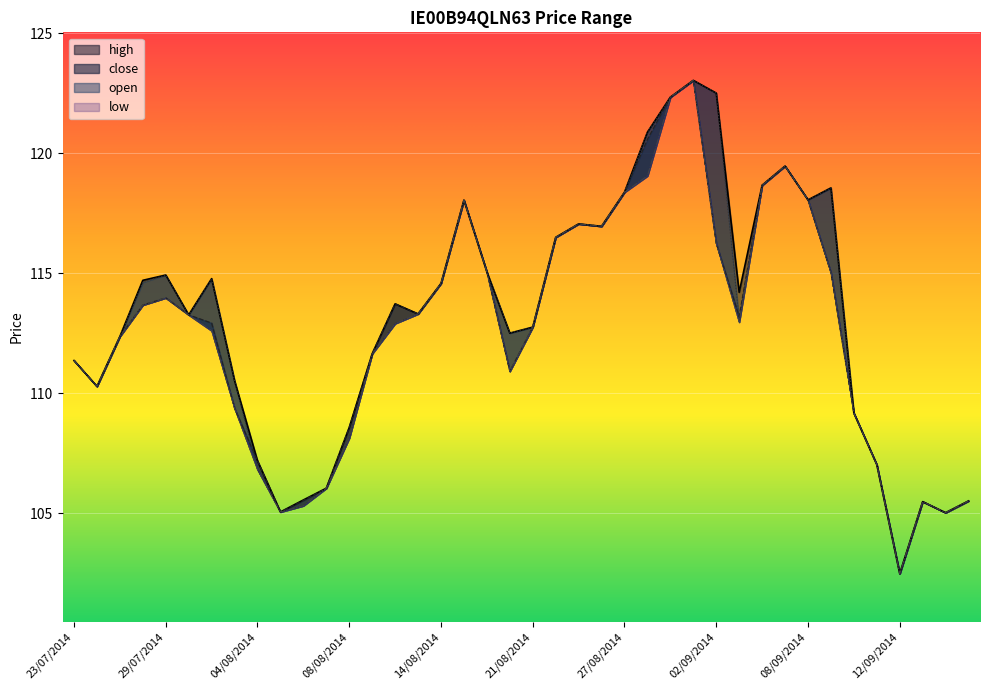

Where is close nearest to the value 112?

25/07/2014